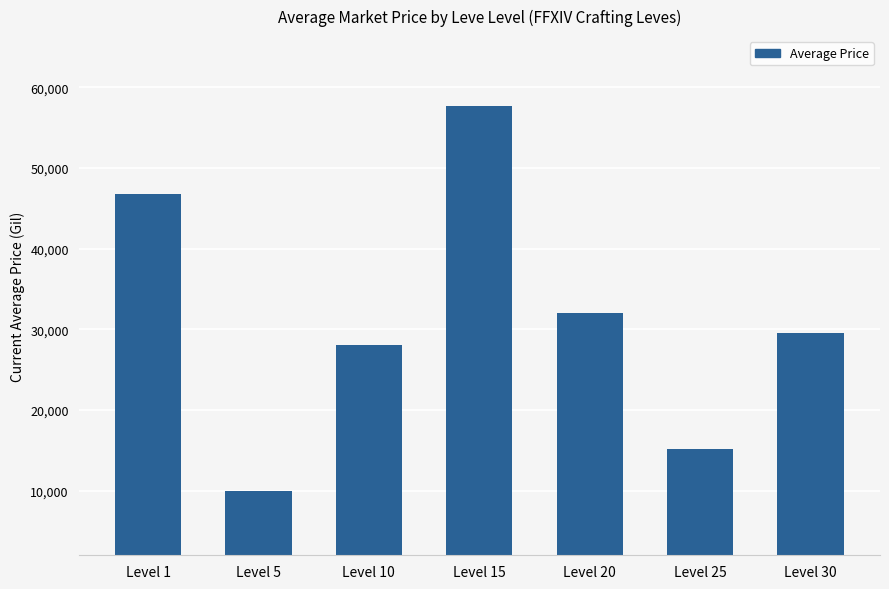

How many series are shown in this chart?

1